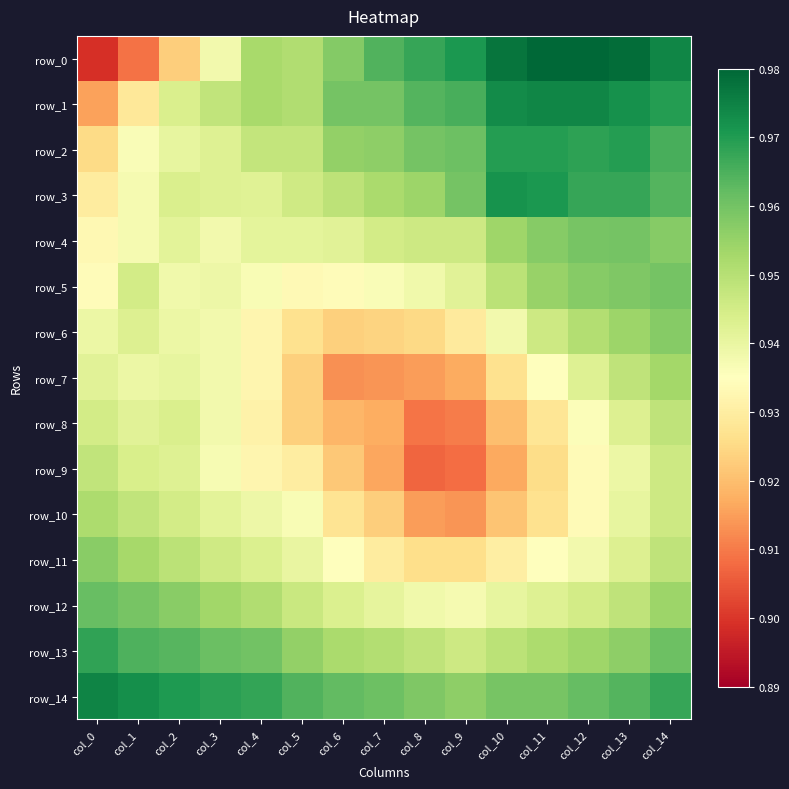

Is the value of row_7 at col_3 greater than the value of row_13 at col_9?

No